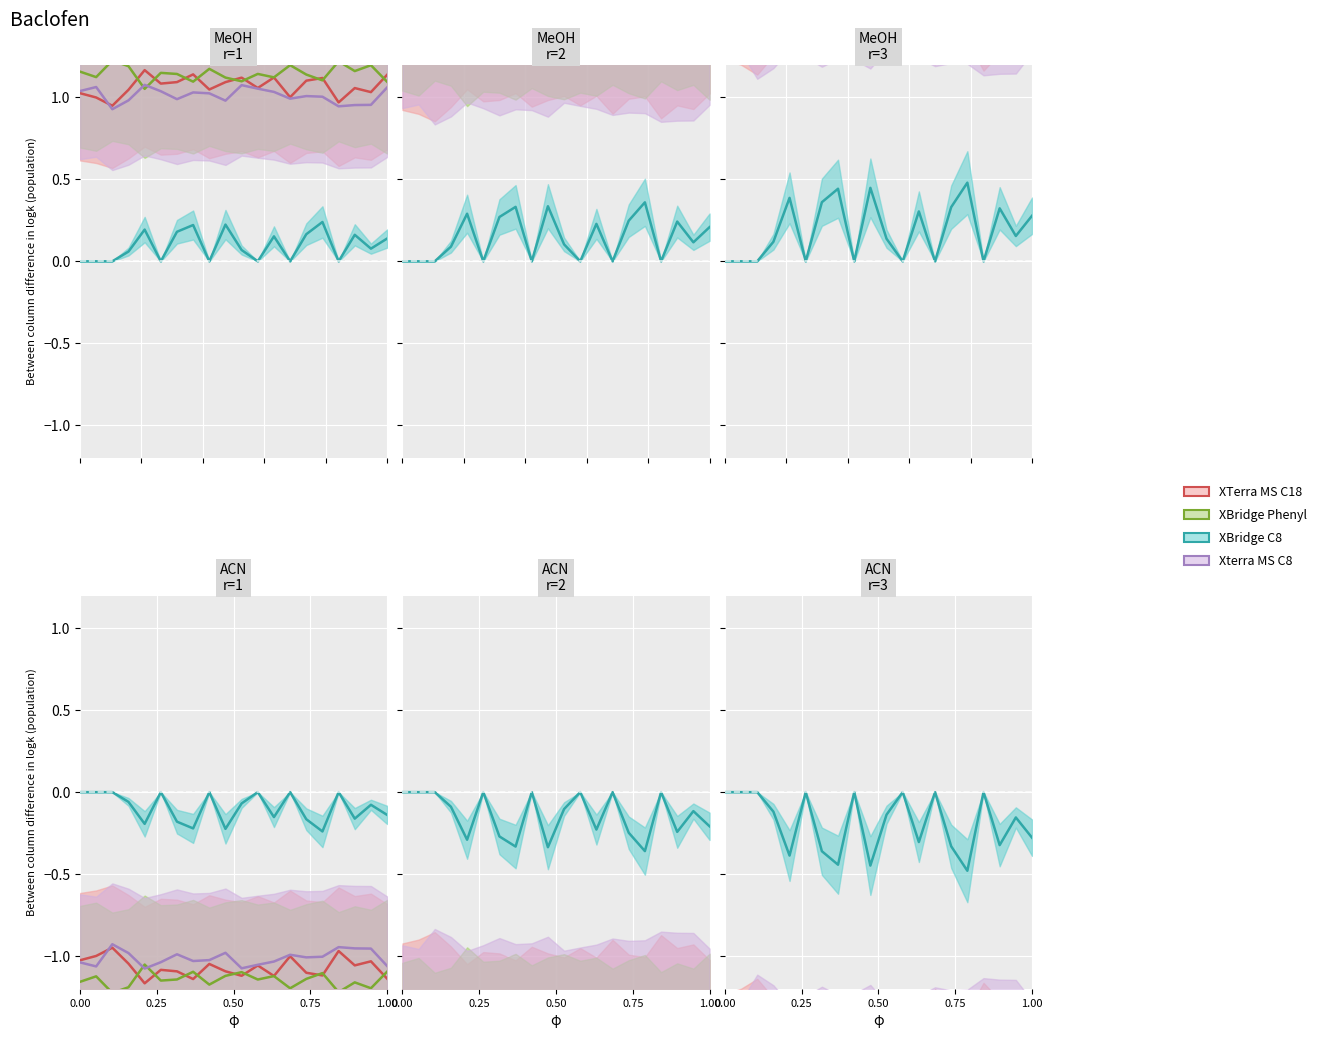

What is the average value of the col_3 (XBridge Phenyl) series?

1.1